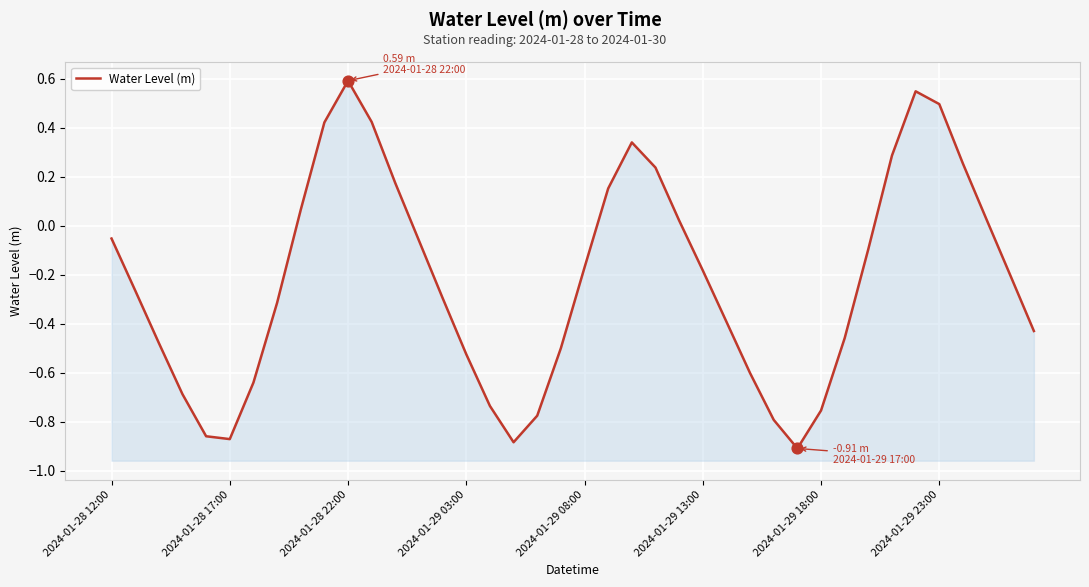

What is the change in value from 16 to 27?

+0.1